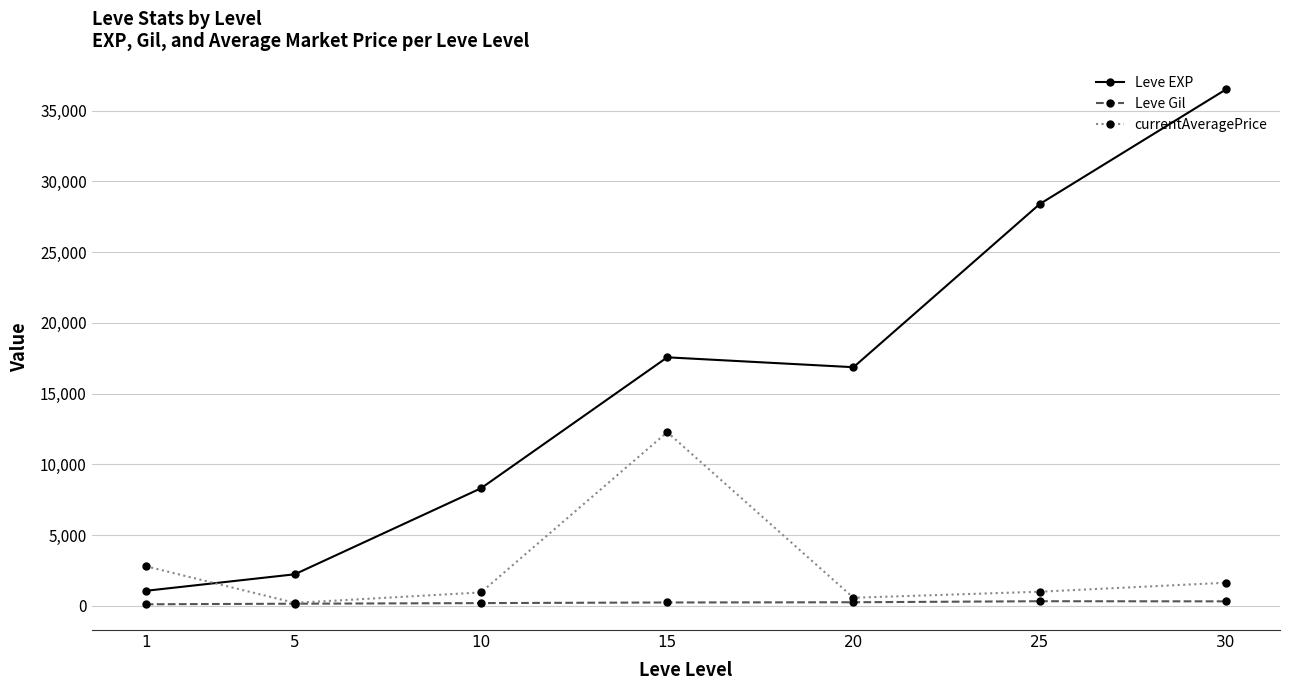

At which category does Leve EXP reach its first local valley?

20